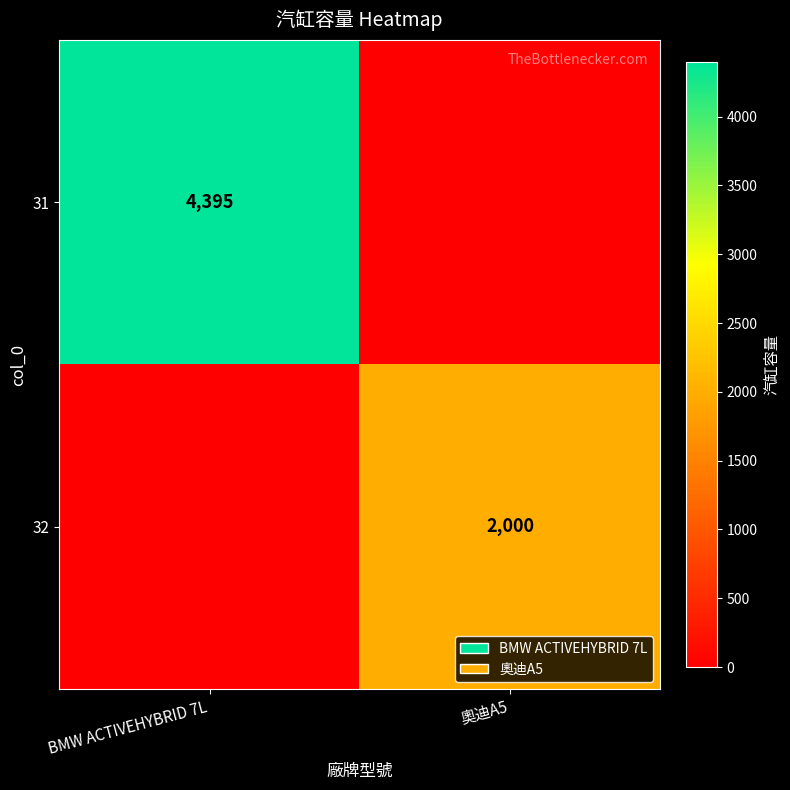

Is it true that 31 equals 6080 at BMW ACTIVEHYBRID 7L?

False